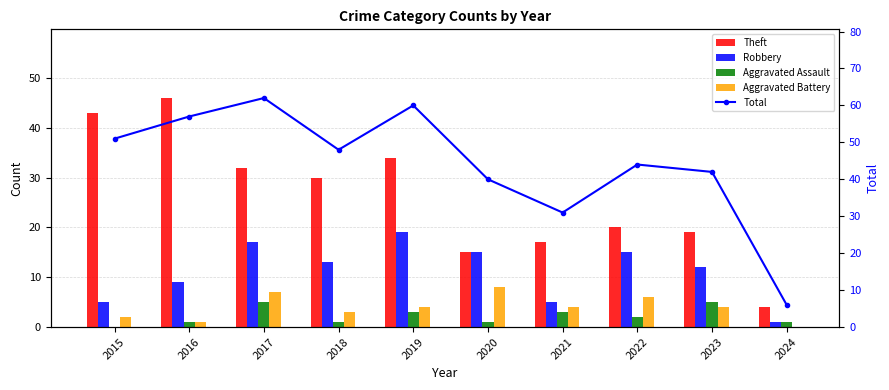

How many data points in Total are above 48?

4